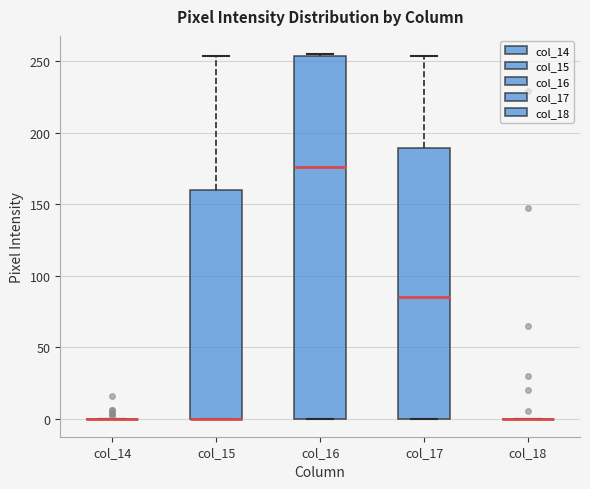

Where does the upper whisker of the box for col_15 end on the y-axis? The values are not printed on the chart, so give them approximately, as read against the axis.

255